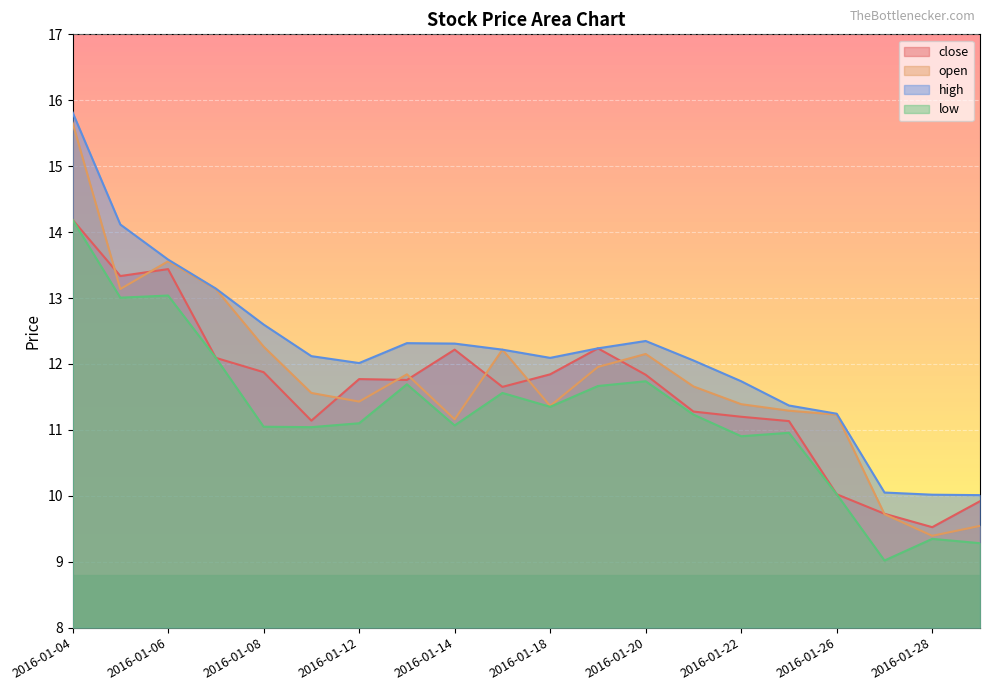

At which label does close first exceed 11?

2016-01-04